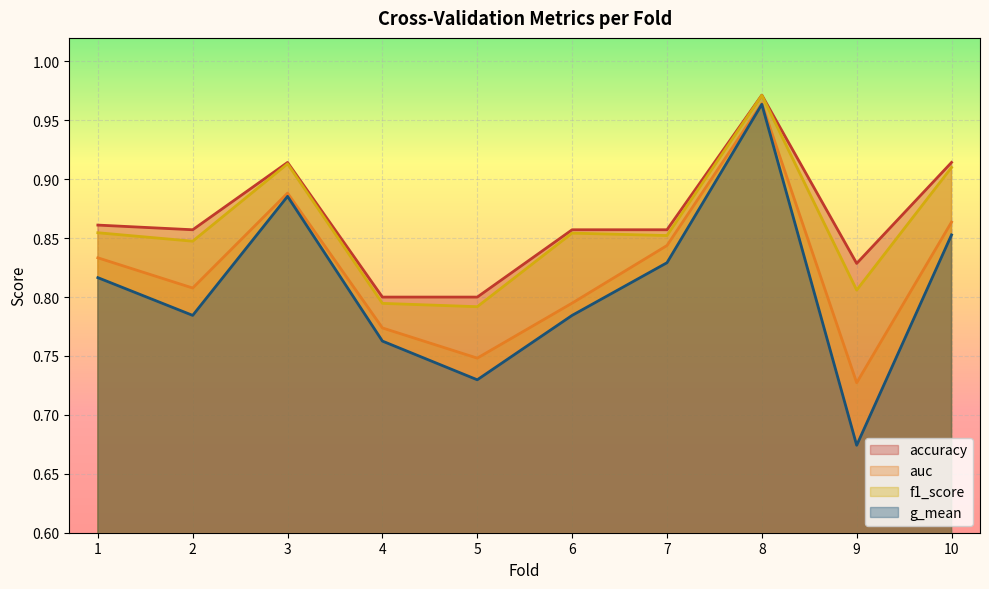

True or false: accuracy and auc cross at least once.

False